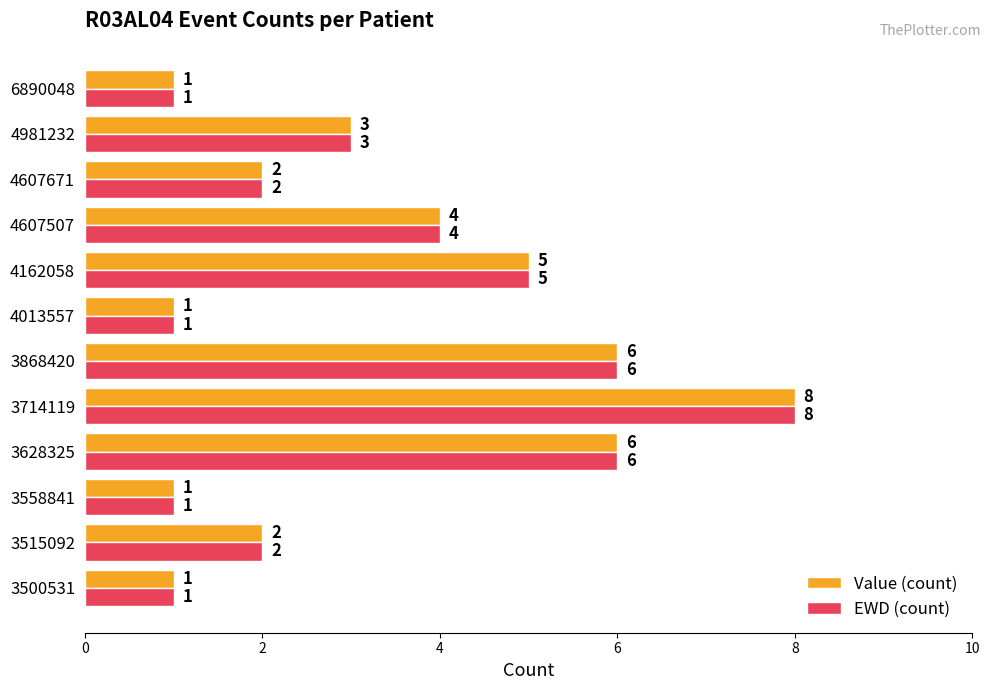

The Value (count) series shows 9 at 3868420. True or false?

False